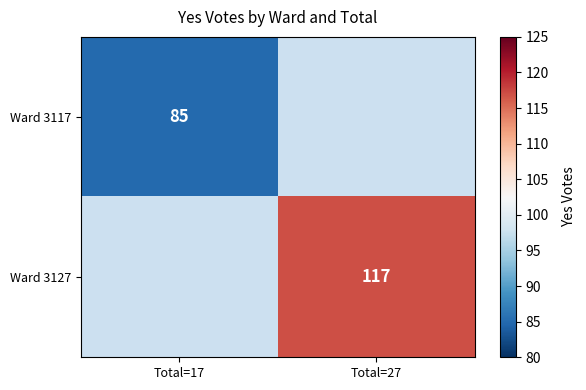

Count the number of categories in the chart.

2